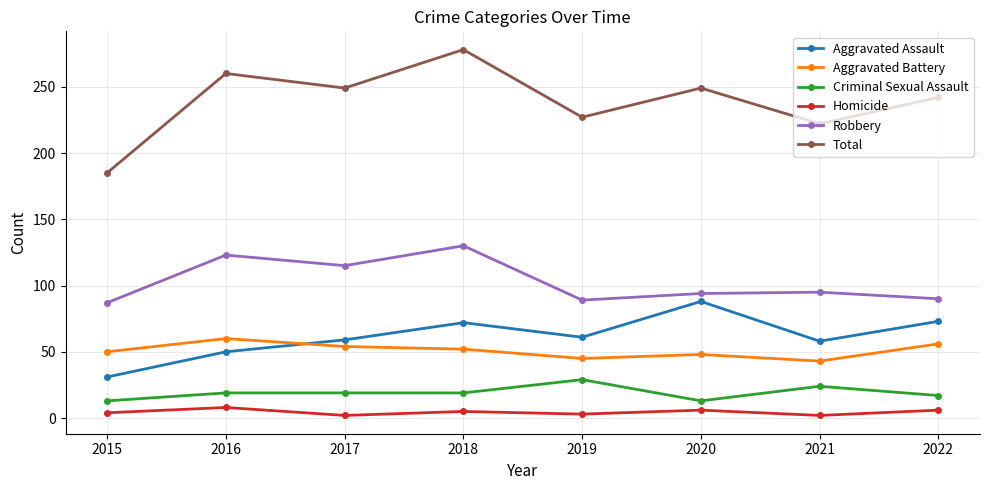

What is the sum of the Criminal Sexual Assault values at 2017 and 2021?

43